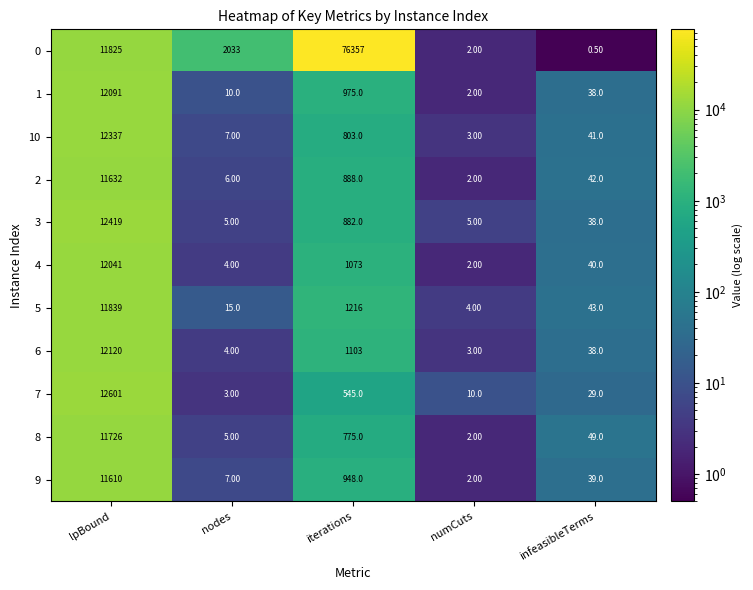

What is the sum of the 4 values at lpBound and nodes?

12045.0